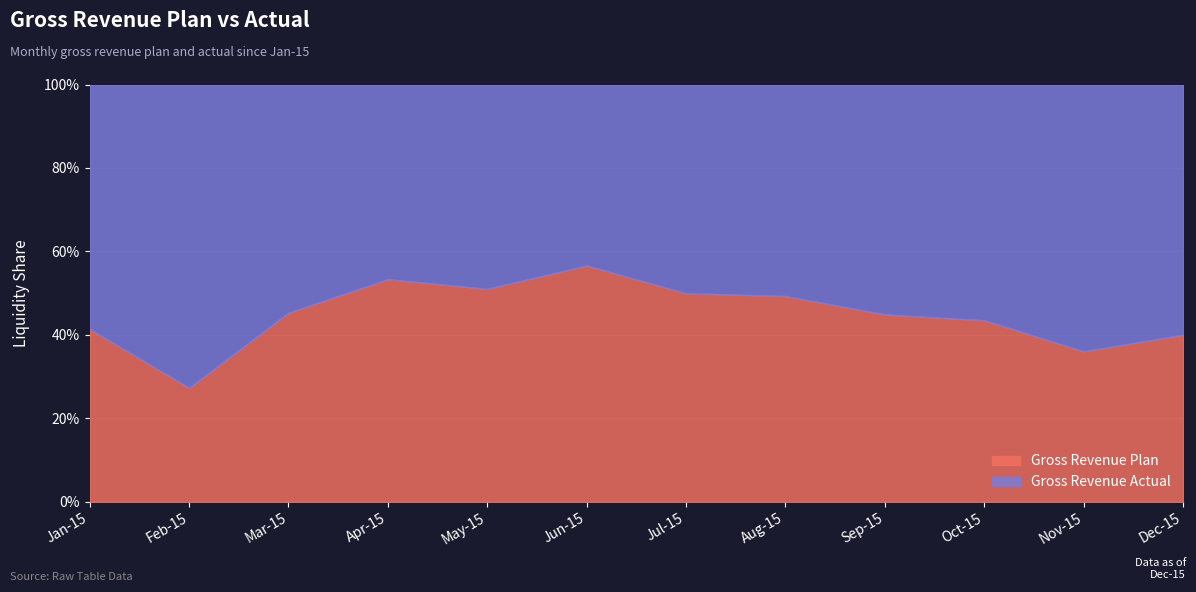

What is the value of the Gross Revenue Plan point at the 7th from the left?

10011659.1